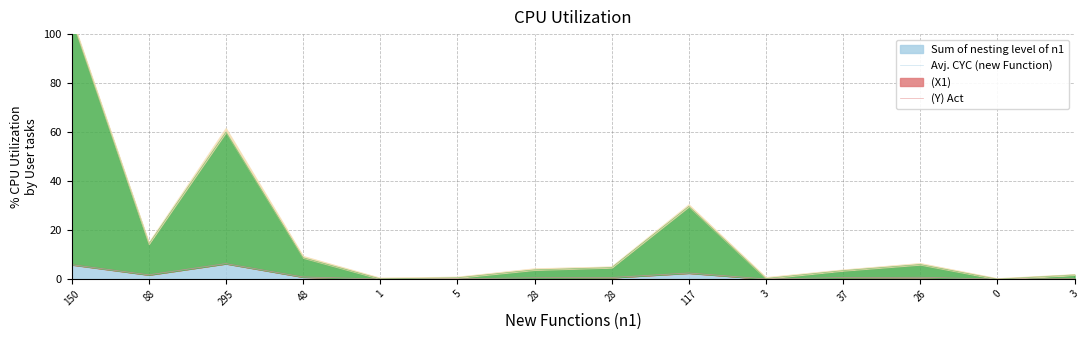

Reading left to right, list all the values displayed in this chart.

Sum of nesting level of n1: 150=5.8	88=1.7	295=6.3	48=0.8	1=0.0	5=0.1	28=0.5	28=0.6	117=2.5	3=0.1	37=0.6	26=0.7	0=0.0	3=0.1
(X1): 150=105.9	88=14.4	295=60.0	48=8.7	1=0.1	5=0.6	28=3.8	28=4.7	117=29.7	3=0.2	37=3.5	26=5.9	0=0.0	3=1.7